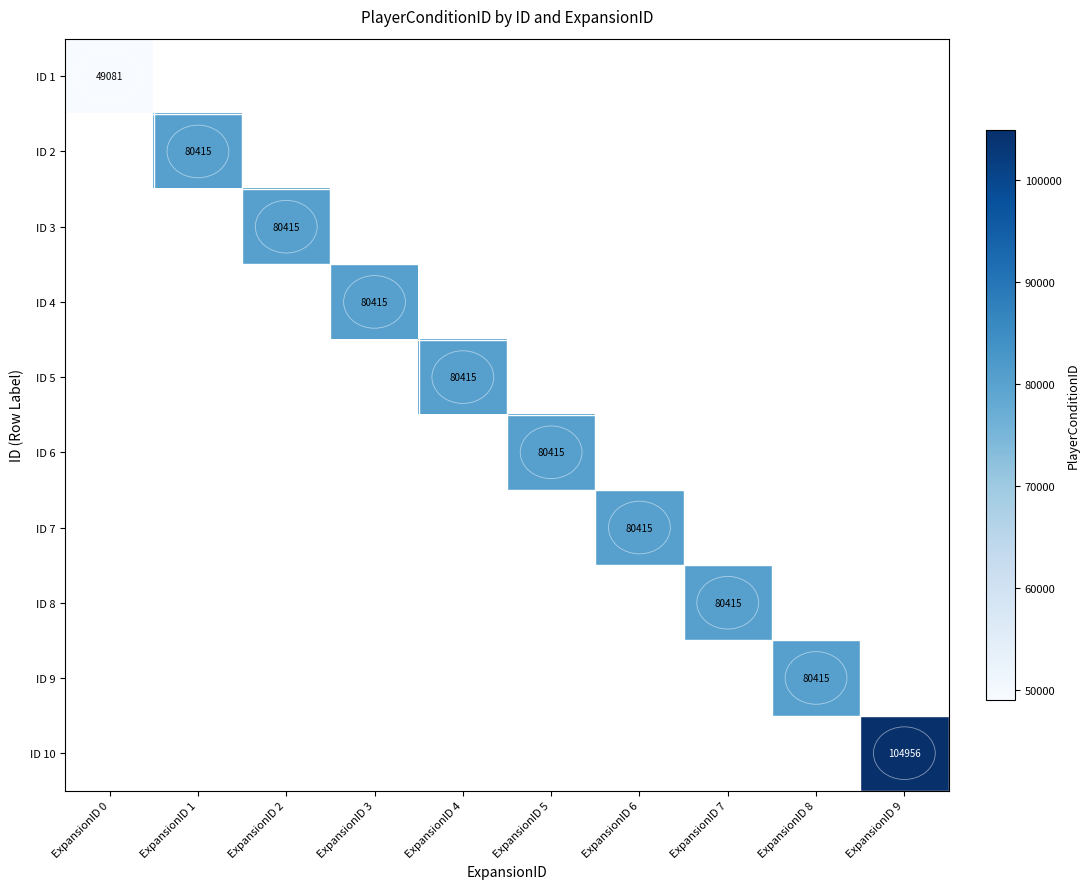

The value of ID 4 at ExpansionID 3 is 24481. True or false?

False